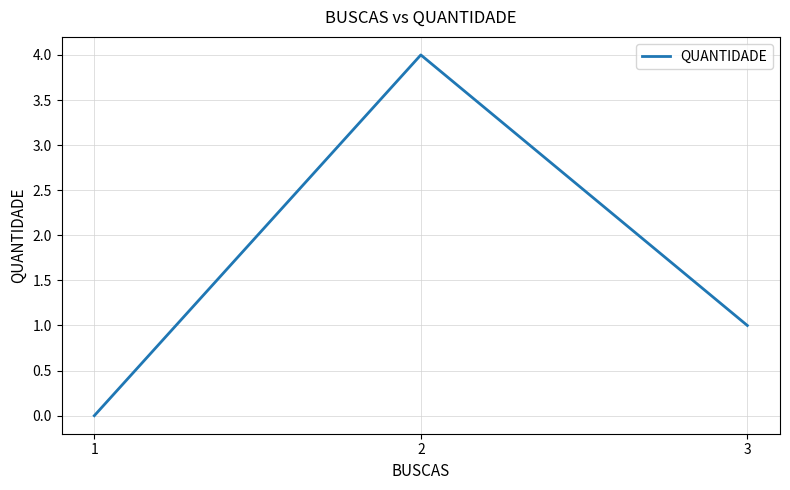

Which category has the lowest value across all series?

1